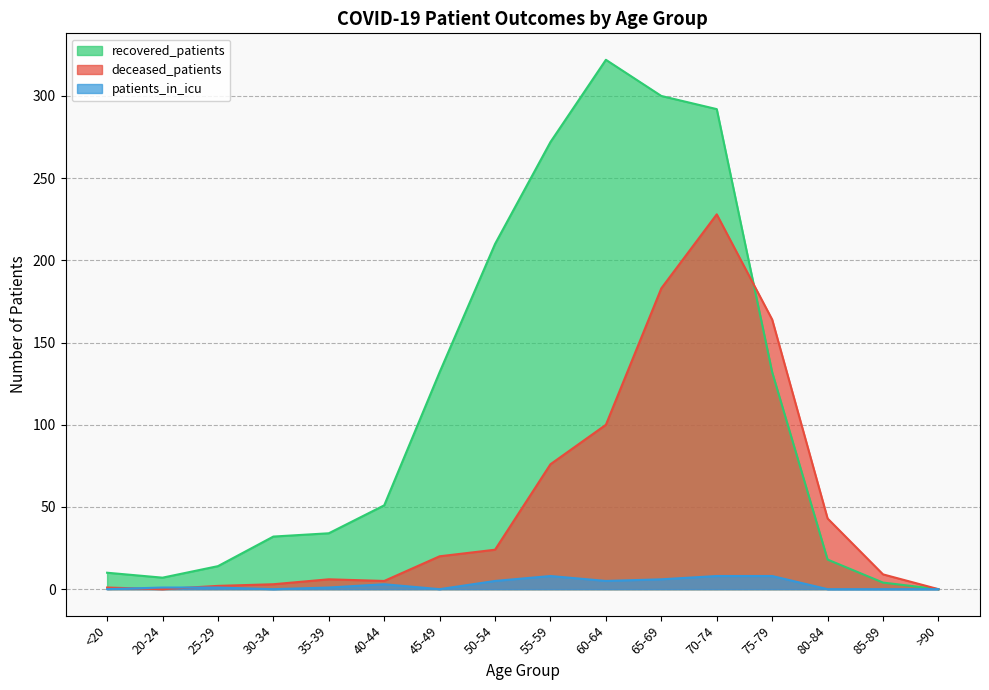

At 80-84, list the series in order from largest to smallest.

deceased_patients, recovered_patients, patients_in_icu